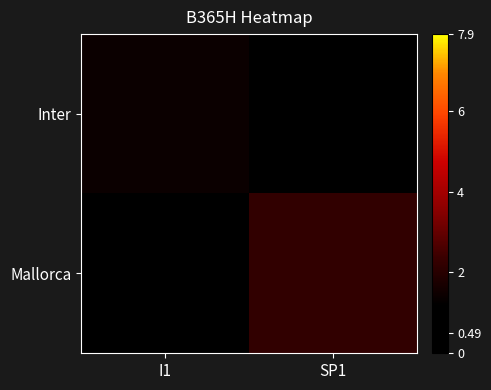

Between SP1 and I1, which is larger?

I1